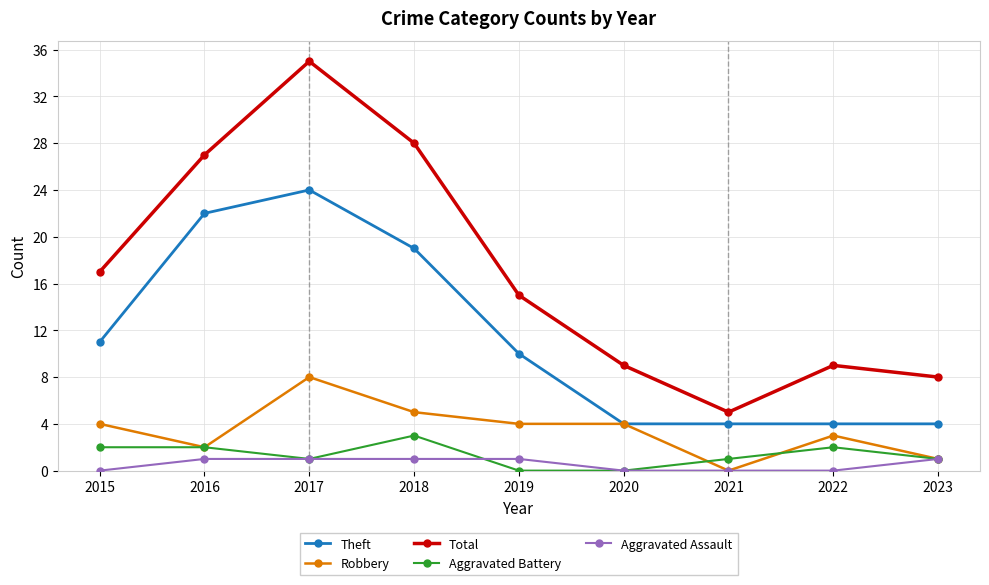

True or false: Robbery and Aggravated Battery intersect in this chart.

True